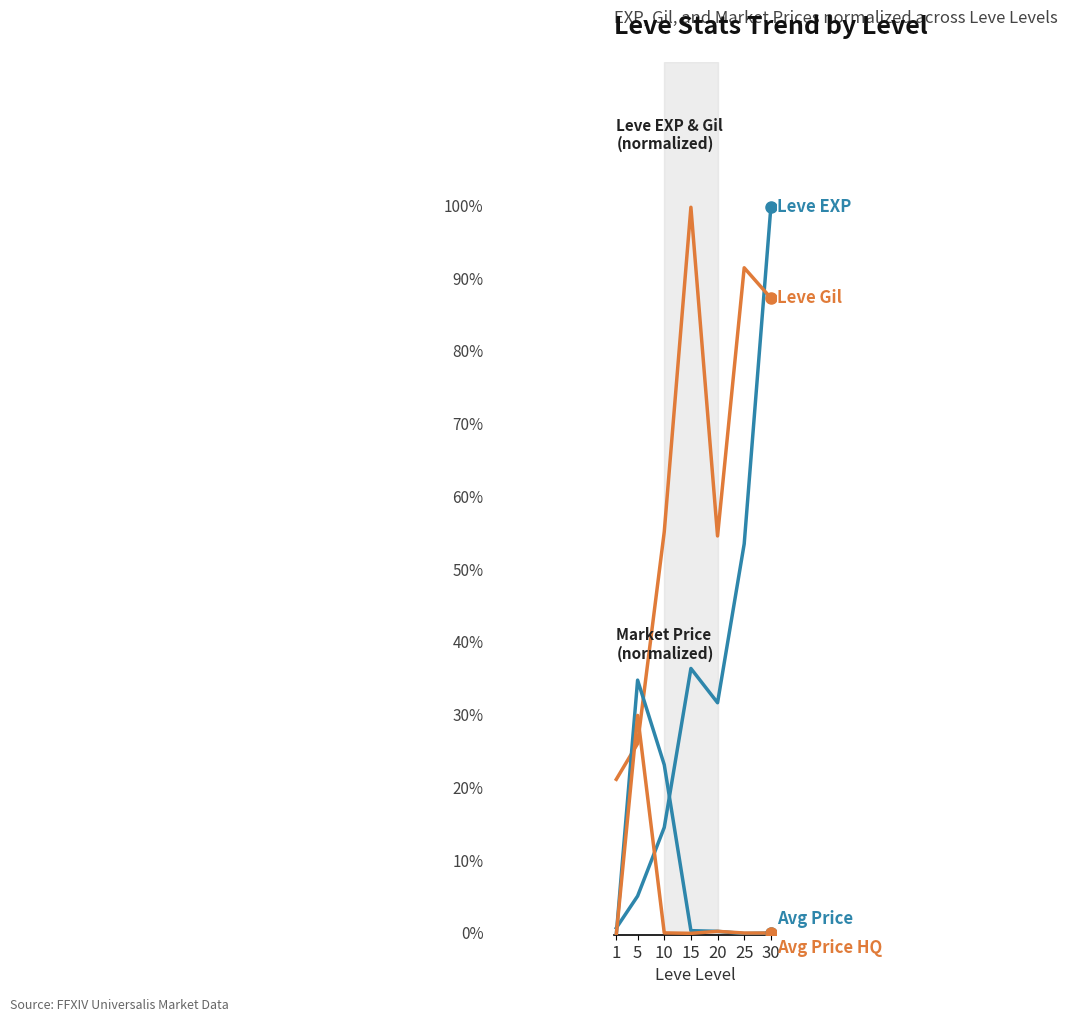

Is this an area chart (filled region under the line)?

No